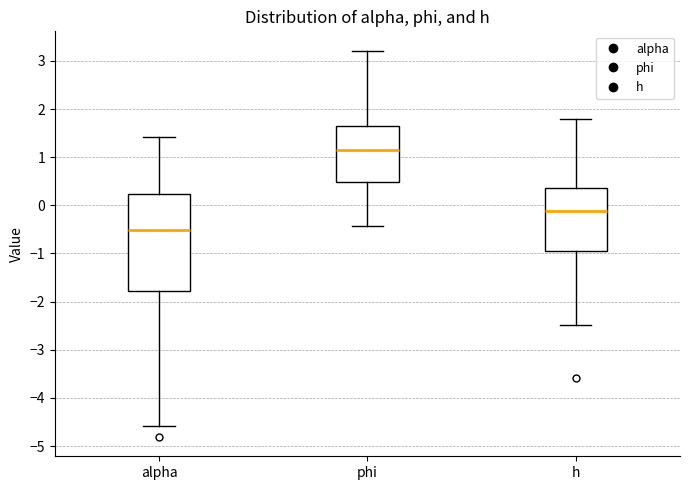

Where is the lower edge of the box for h on the y-axis? The values are not printed on the chart, so give them approximately, as read against the axis.

-1.0